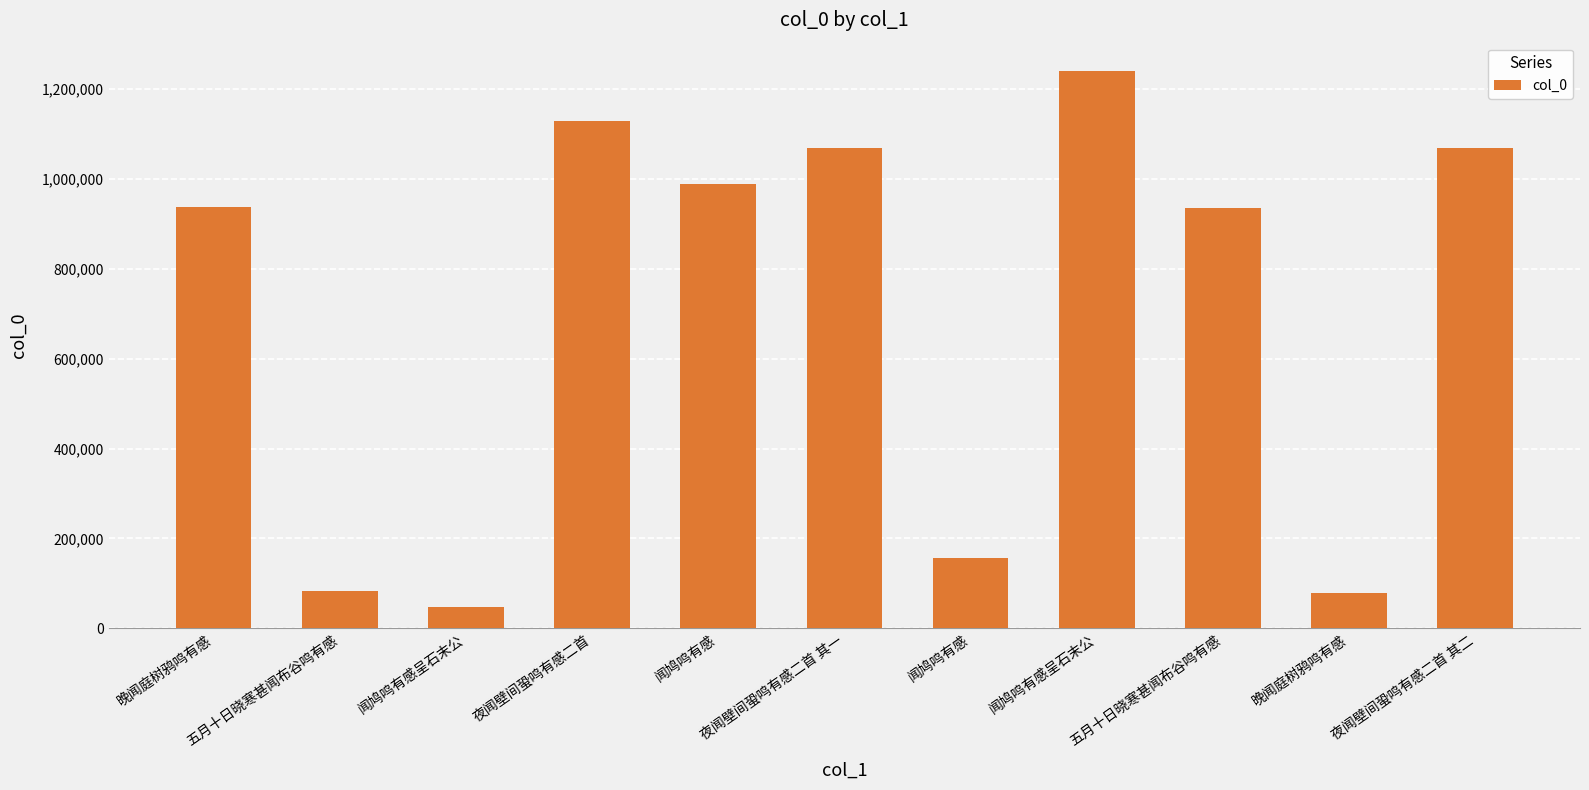

How many data points are less than 936890?

5